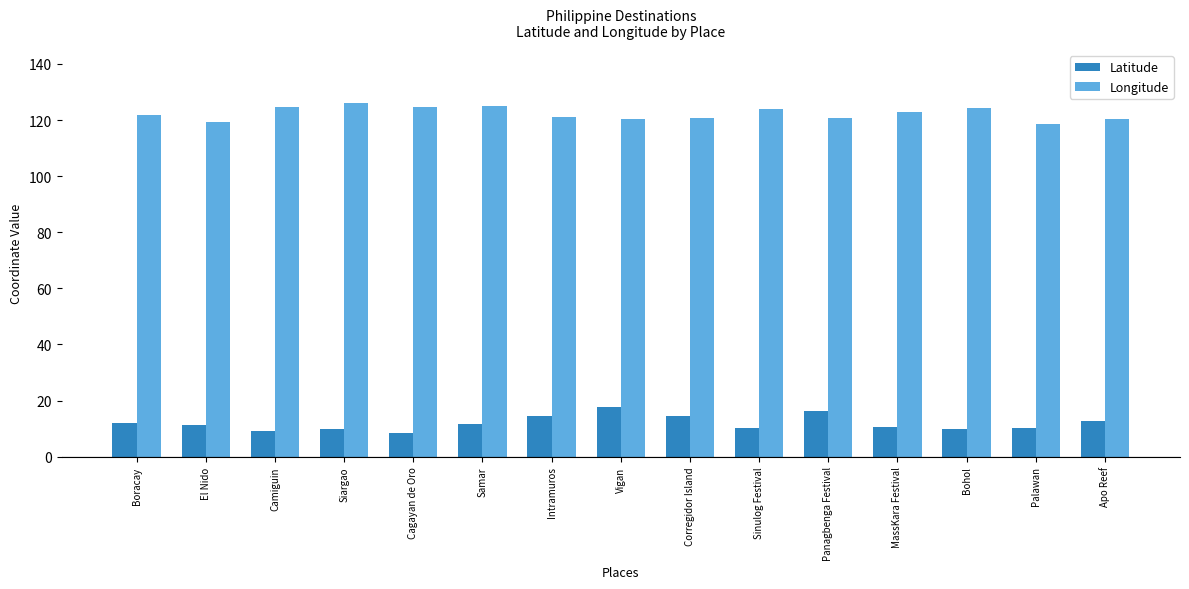

What is the greatest value displayed?

126.0